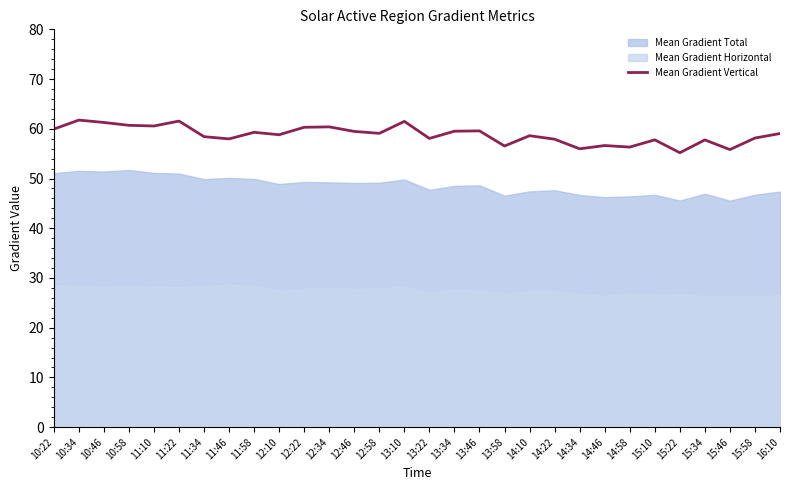

At which category does the data reach its first local peak?

10:34